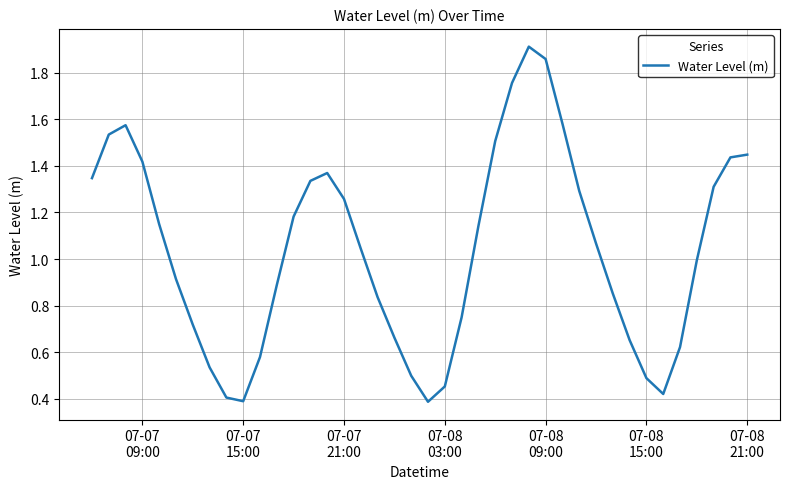

What is the value of the 18th point from the left?

0.8